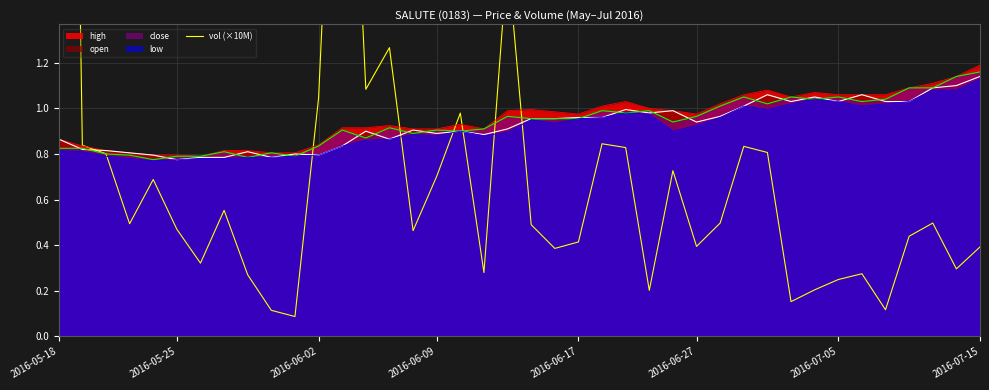

At which category does the chart reach its minimum across all series?

10